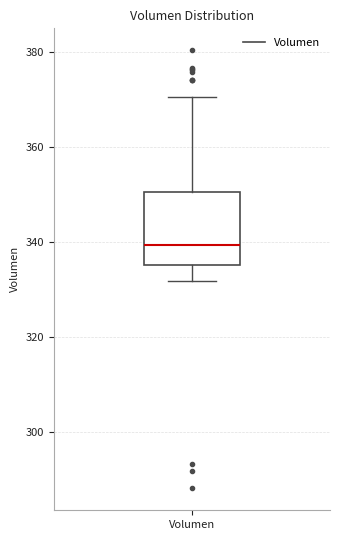

Where is the lower edge of the box for Volumen on the y-axis? The values are not printed on the chart, so give them approximately, as read against the axis.

336